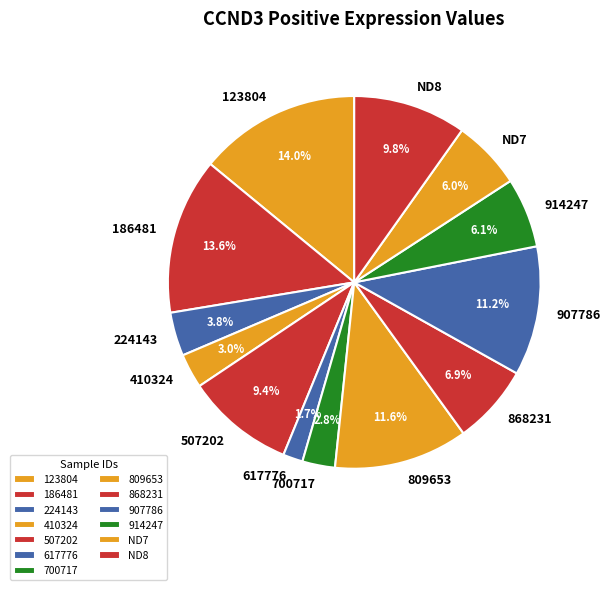

Combined, what portion of the pie is 617776 and 868231?

8.6%